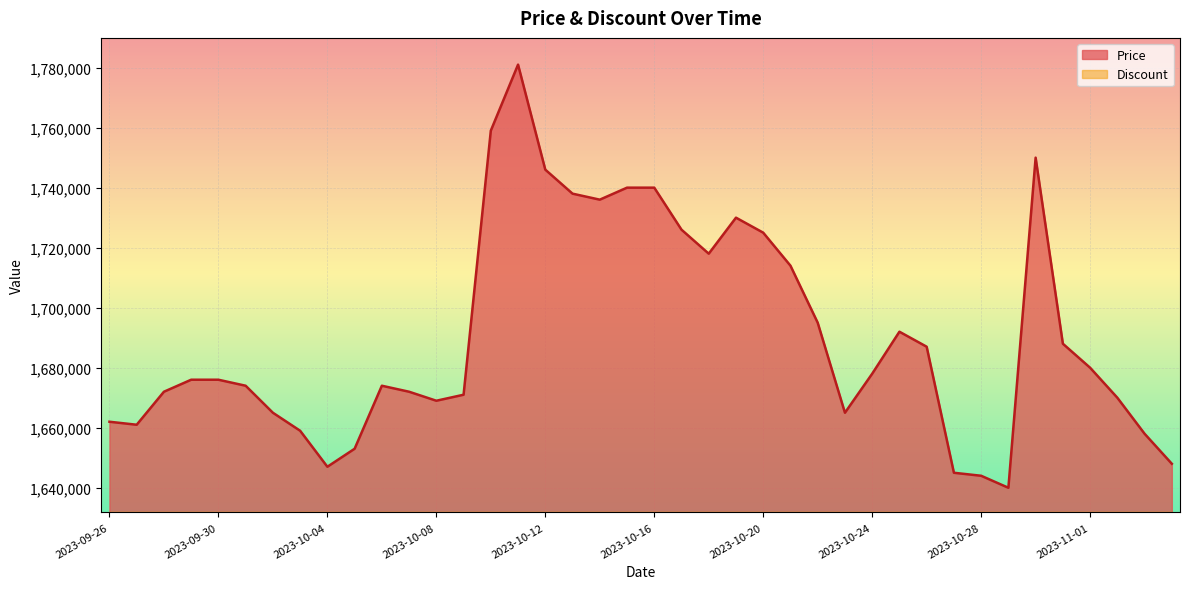

True or false: there are more than 1 points higher than both neighbors.

True